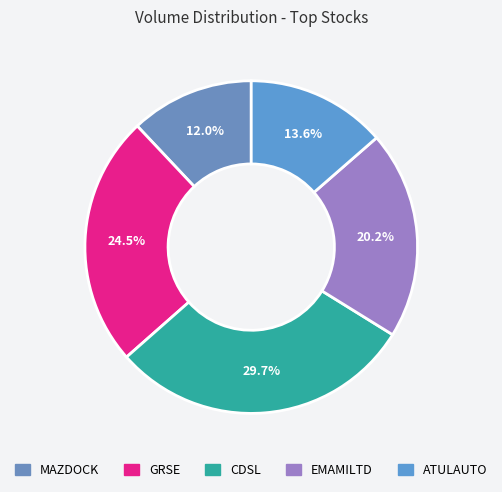

Which slice is the smallest?

MAZDOCK